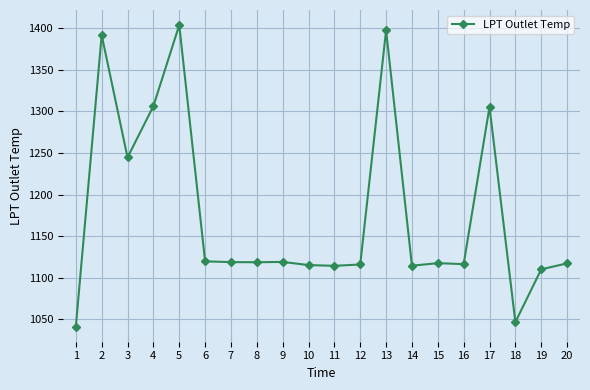

Between 4 and 9, which is larger?

4